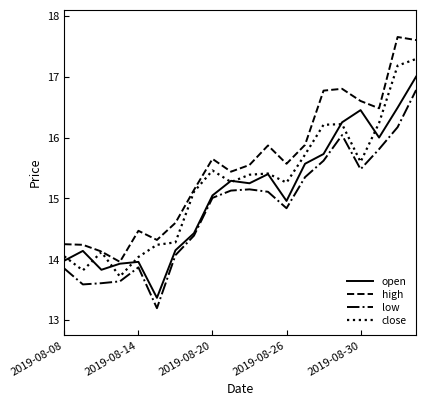

What is the minimum value for close?

13.7